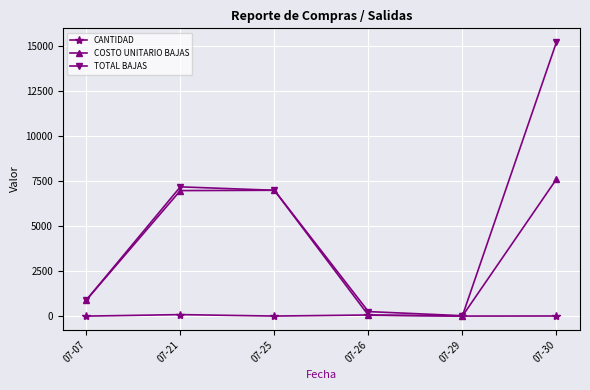

True or false: COSTO UNITARIO BAJAS has more than 0 interior local peaks.

True